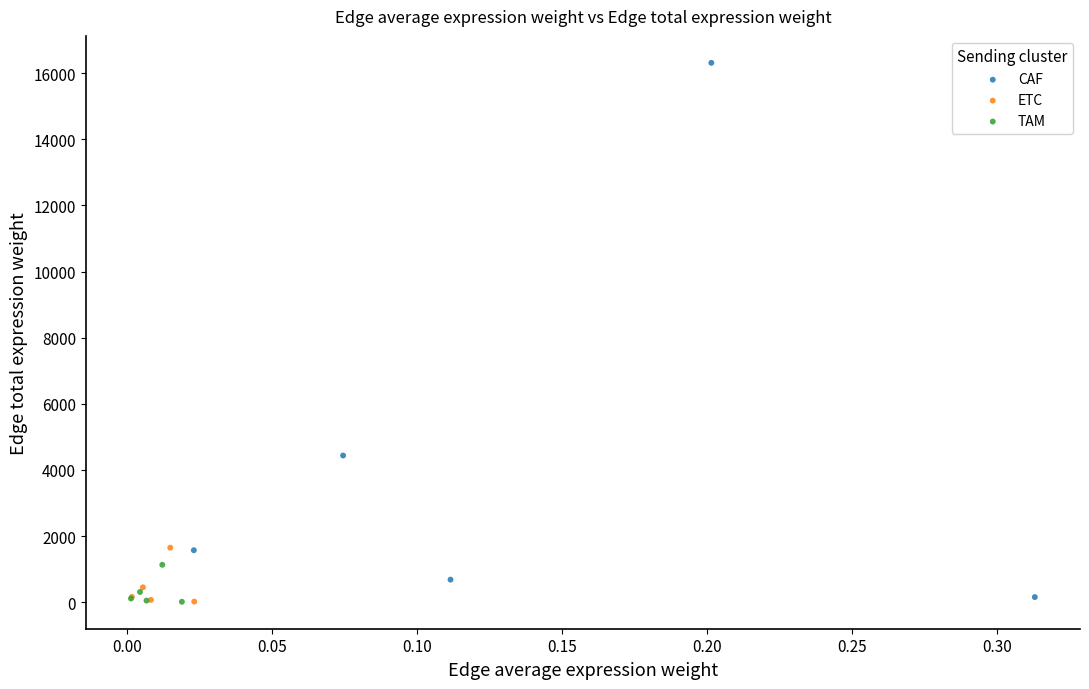

Which series contains the highest Y value?

CAF